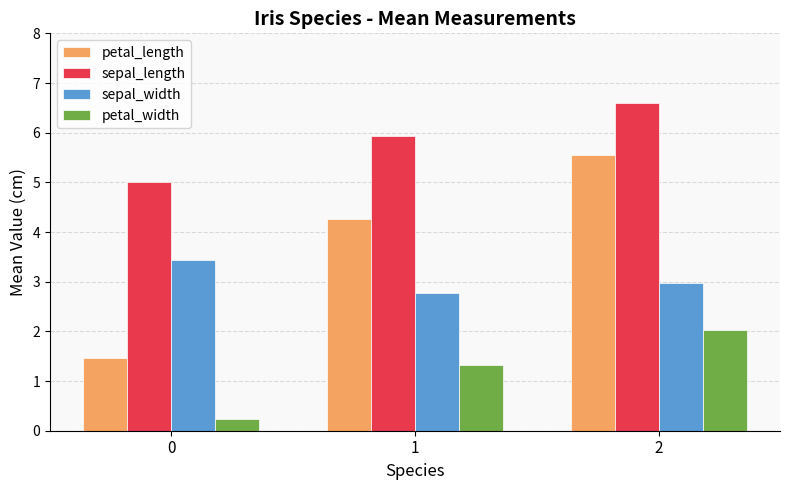

Which series has the widest spread of values?

petal_length